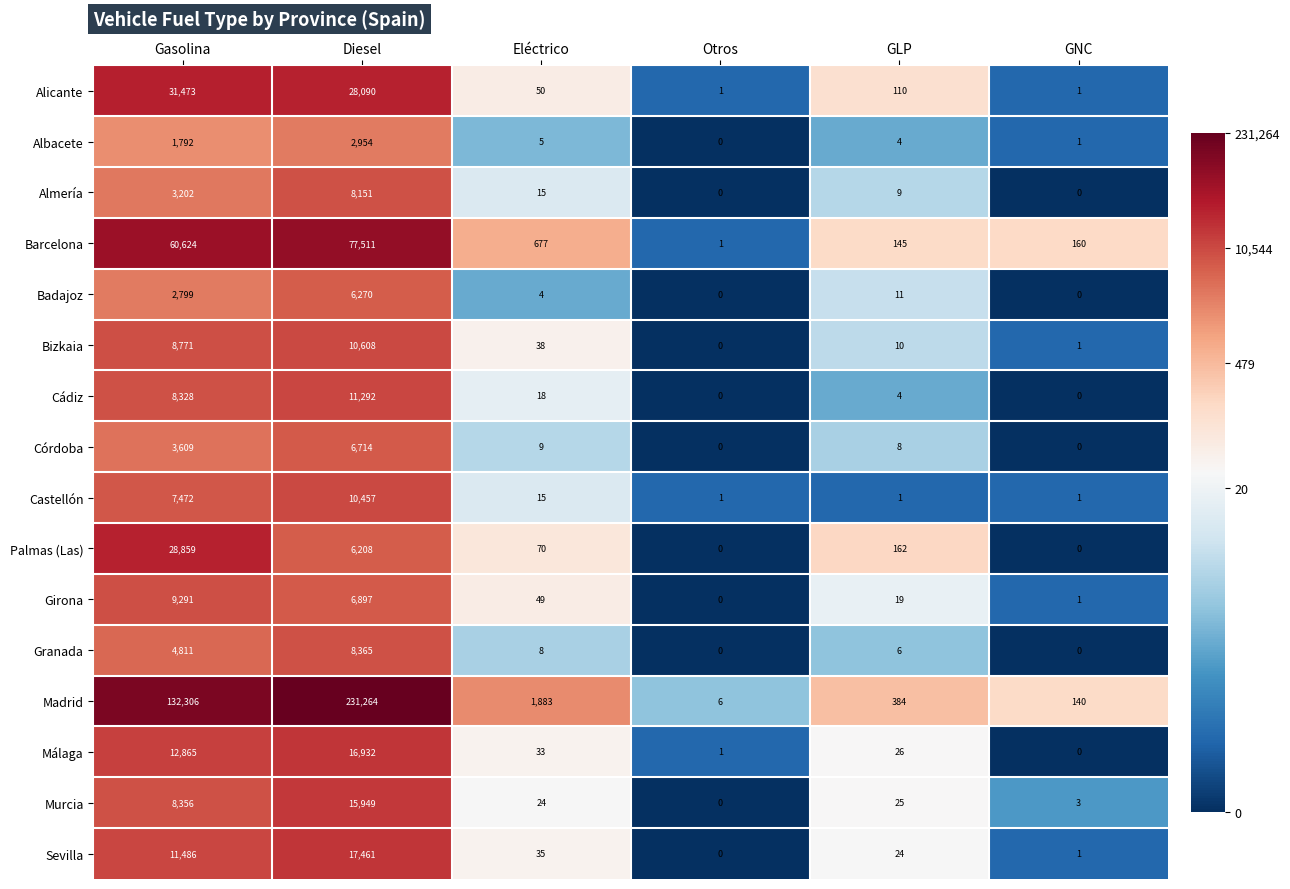

List the series in order of their peak value, highest first.

Madrid, Barcelona, Alicante, Palmas (Las), Sevilla, Málaga, Murcia, Cádiz, Bizkaia, Castellón, Girona, Granada, Almería, Córdoba, Badajoz, Albacete